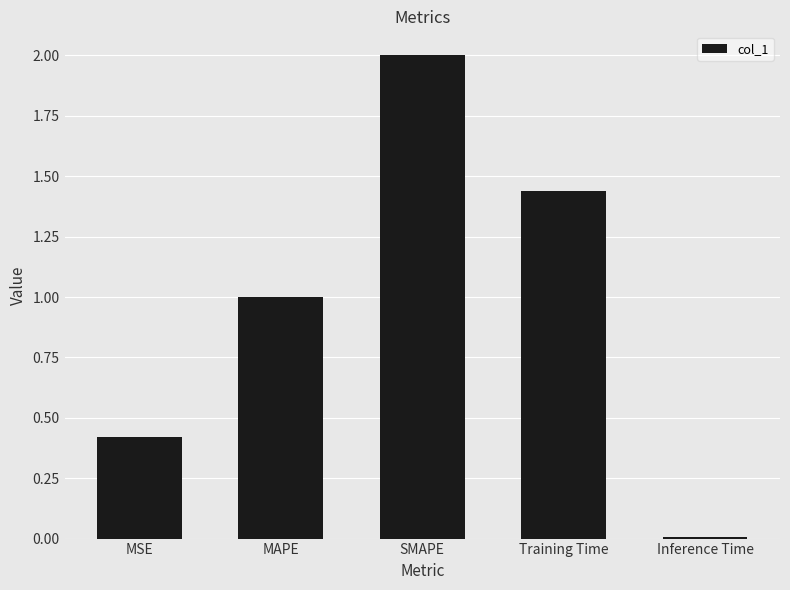

True or false: the data shows 2.8 at SMAPE.

False